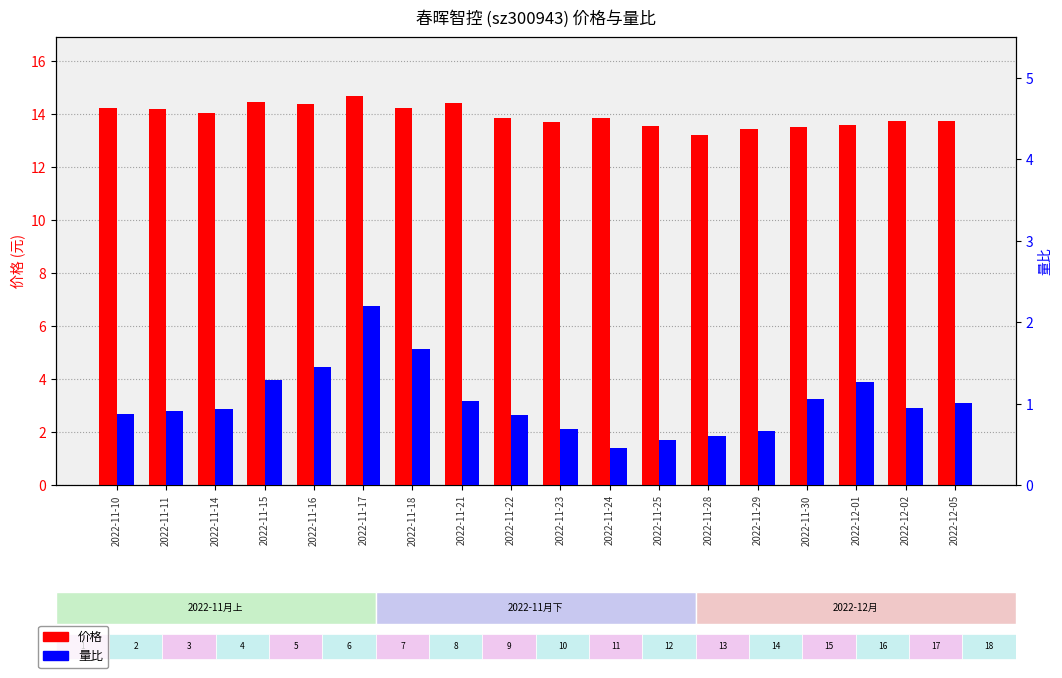

Reading left to right, extract all data points from this chart.

价格: 14.2	14.2	14.0	14.5	14.4	14.7	14.2	14.4	13.8	13.7	13.9	13.5	13.2	13.4	13.5	13.6	13.7	13.7
量比: 0.9	0.9	0.9	1.3	1.4	2.2	1.7	1.0	0.9	0.7	0.5	0.6	0.6	0.7	1.1	1.3	0.9	1.0